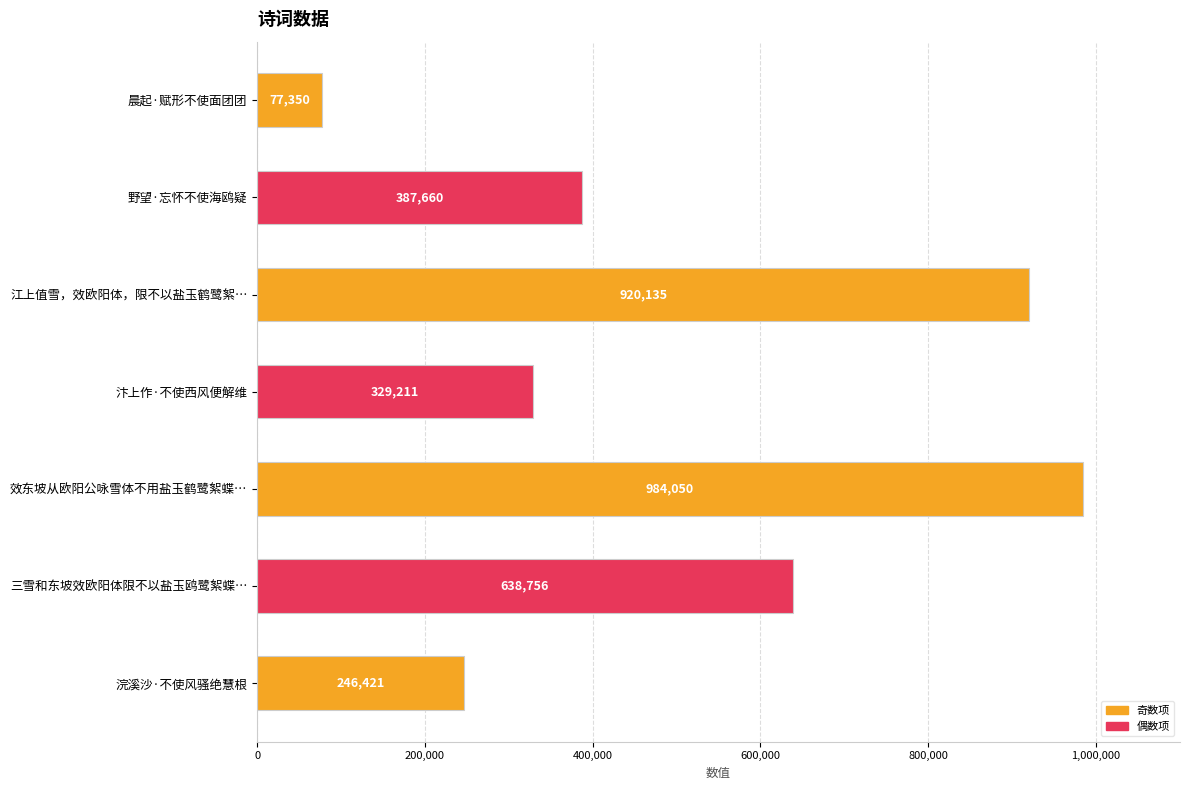

What value does the data have at 汴上作·不使西风便解维, to the nearest 10?

329210